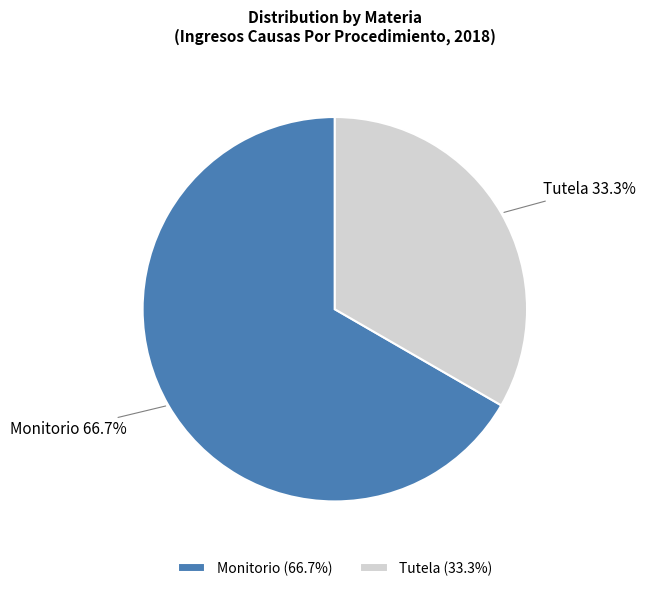

To the nearest percent, what is the difference between the Tutela and Monitorio slice percentages?

33%